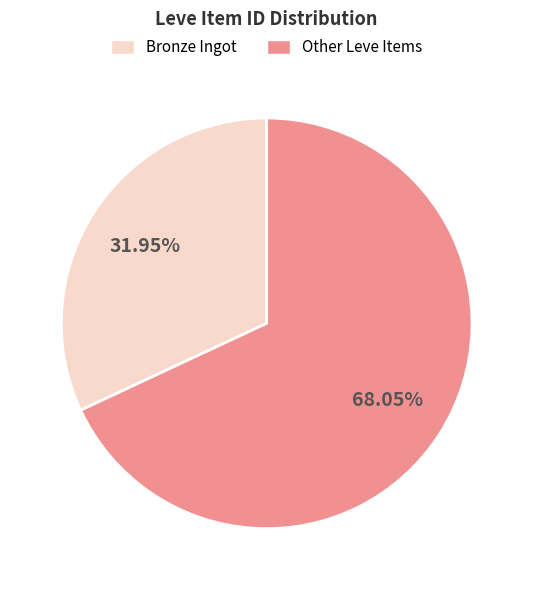

To the nearest percent, what is the difference between the largest and smallest slice percentages?

36%